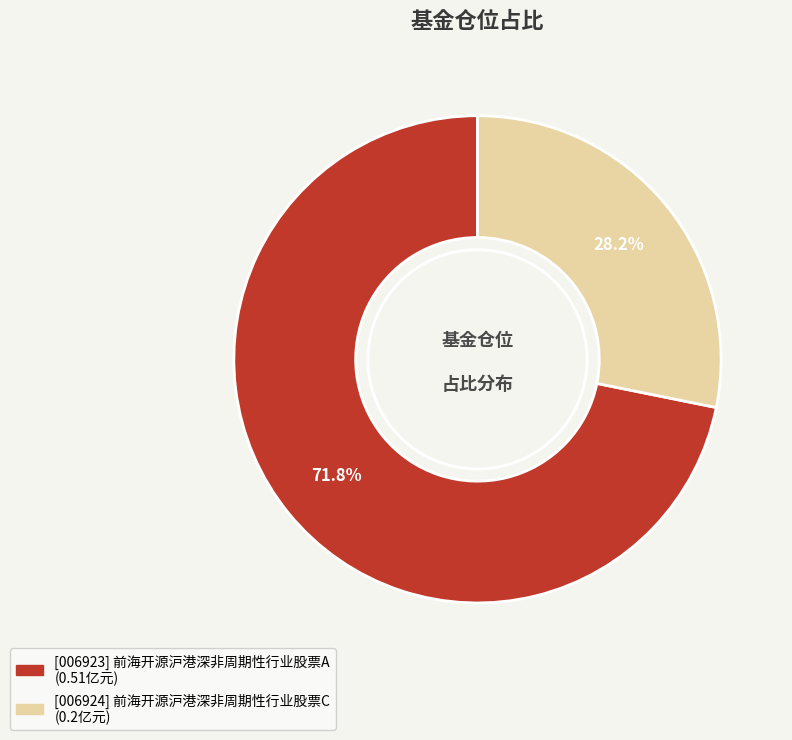

Is there any slice that represents more than half of the pie?

Yes